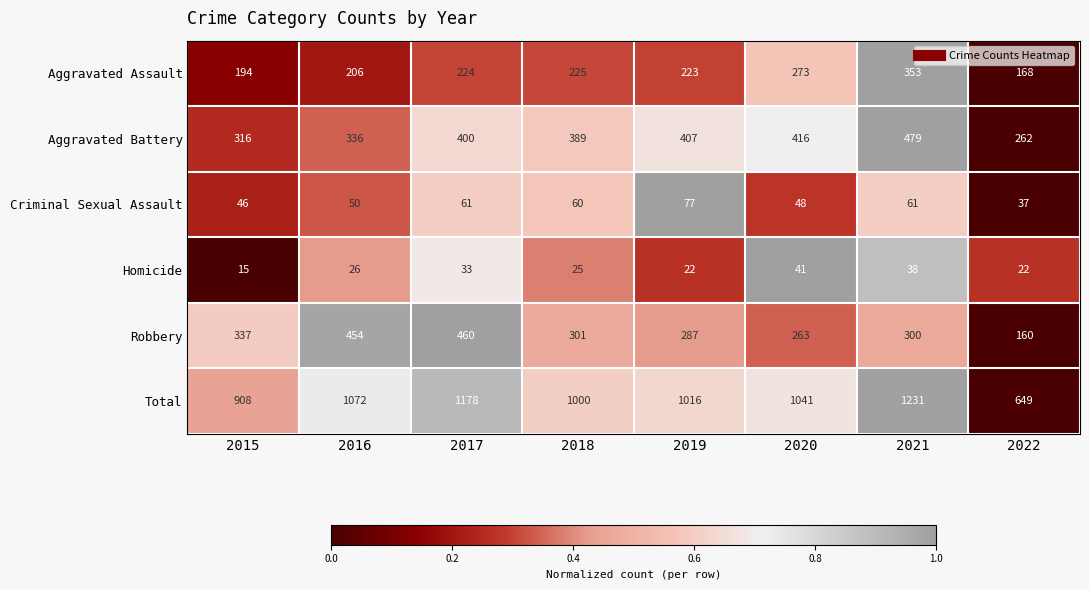

The Total series shows 1606 at 2019. True or false?

False